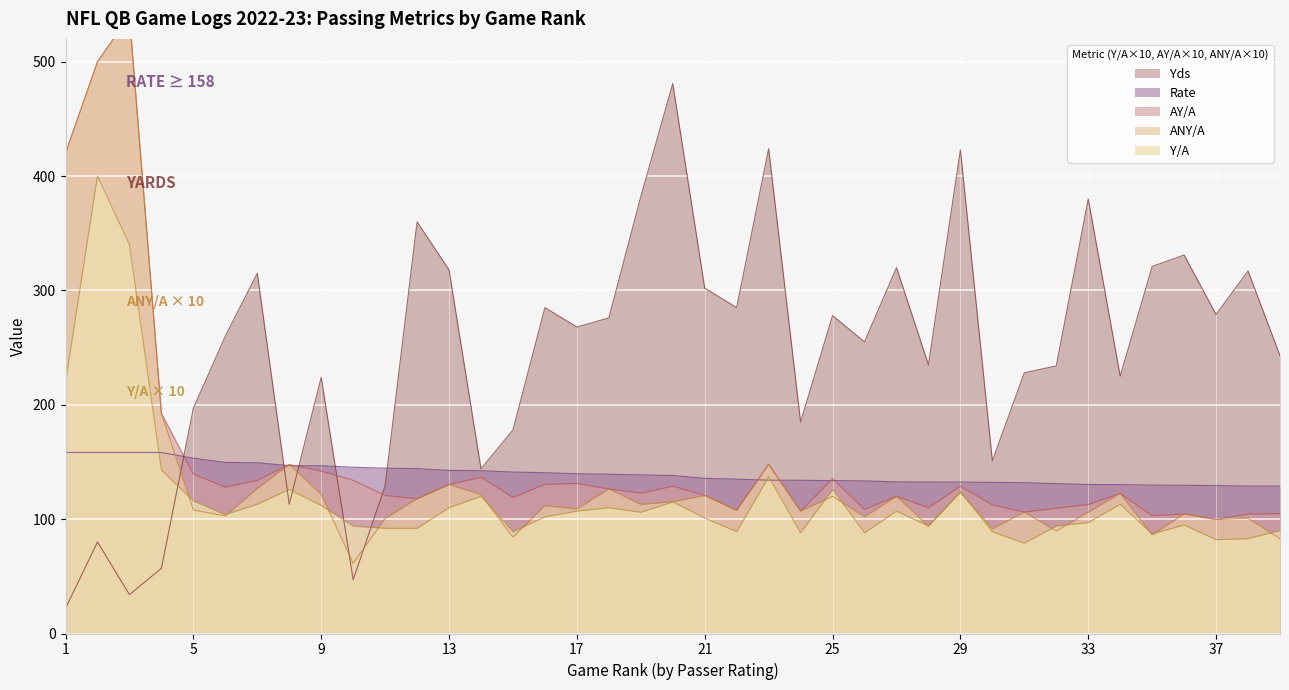

What is the difference between the maximum and second lowest values in the Rate series?

29.4